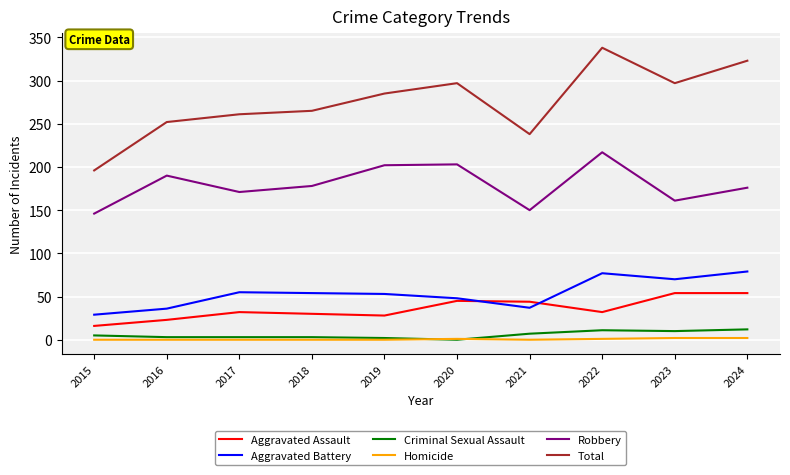

What is the sum of the Aggravated Battery values at 2017 and 2022?

132